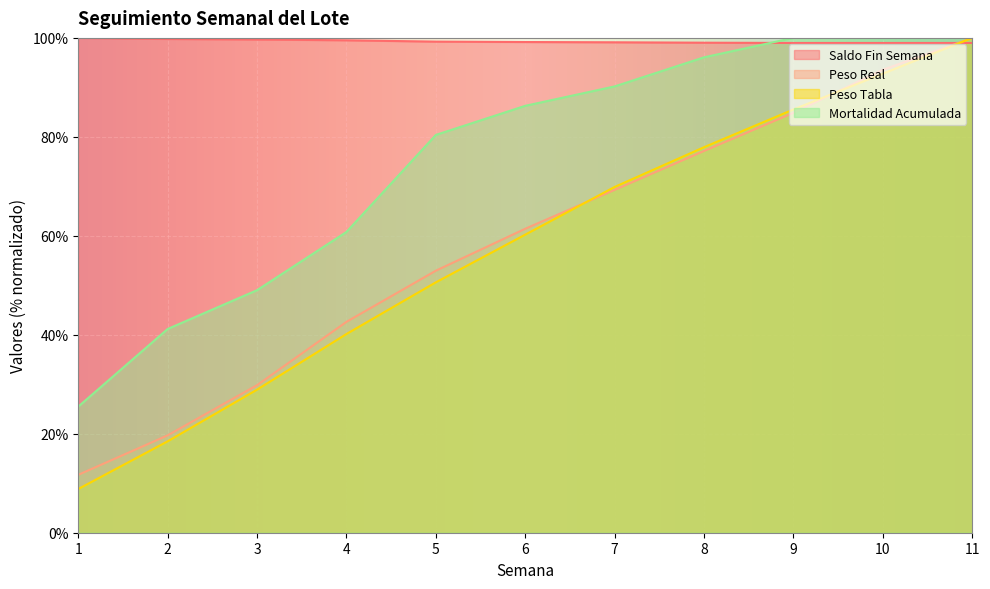

What is the difference between the Peso Real values at 11 and 6?

38.6